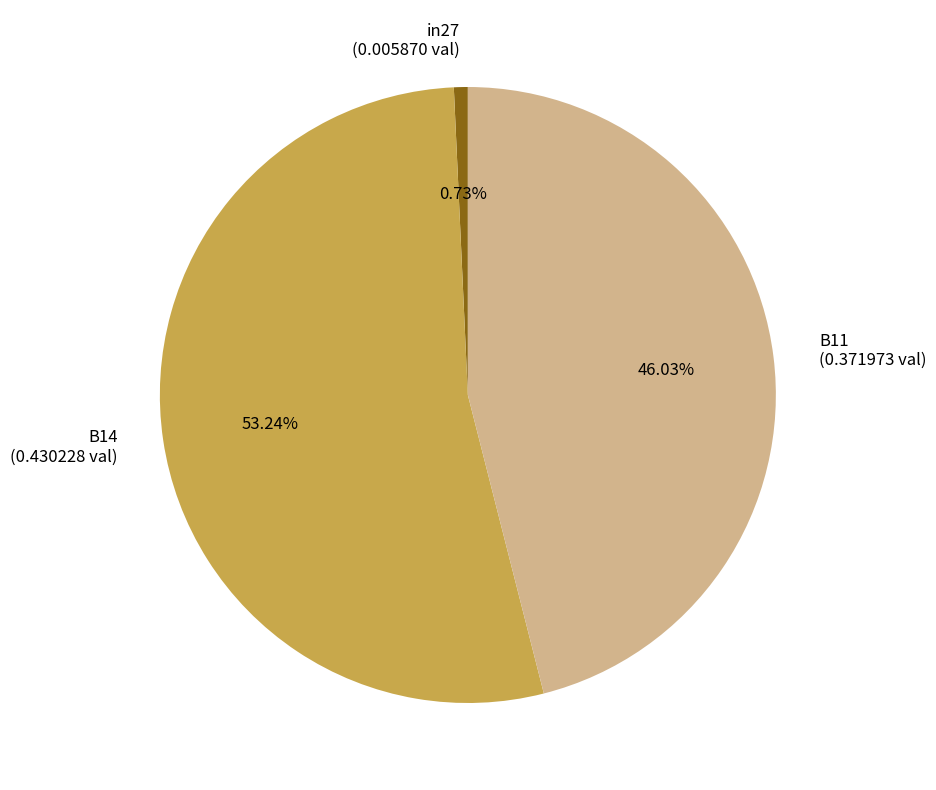

Rank the categories by value from lowest to highest.

in27, B11, B14